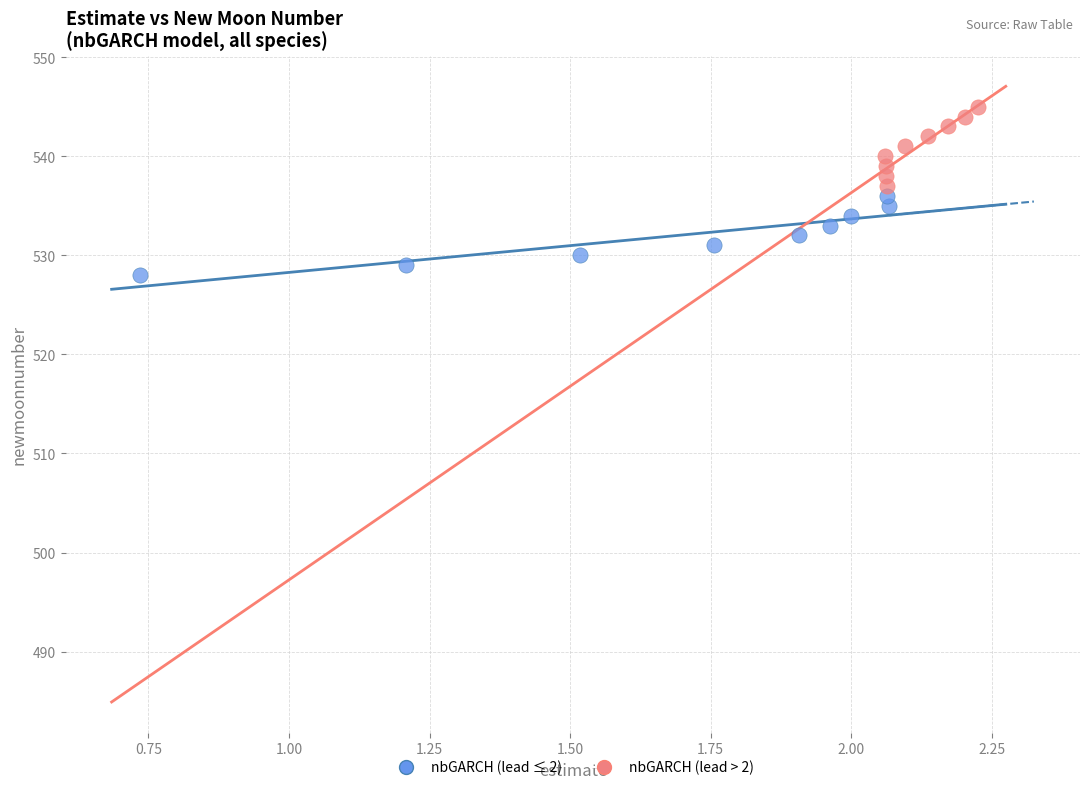

Which series reaches the maximum Y coordinate?

nbGARCH (lead > 2)